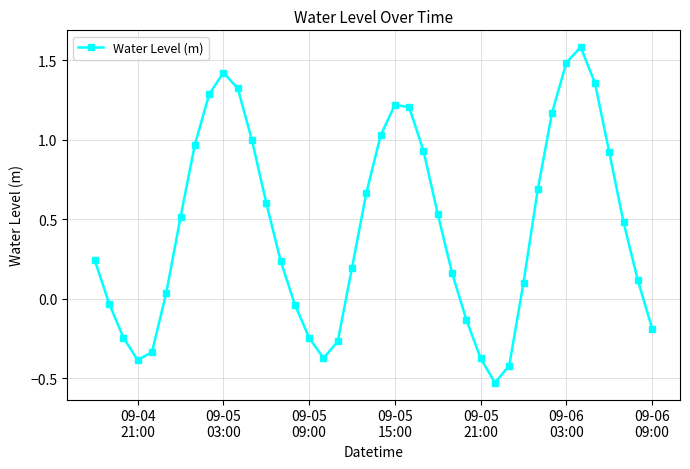

What is the maximum value shown in the chart?

1.6